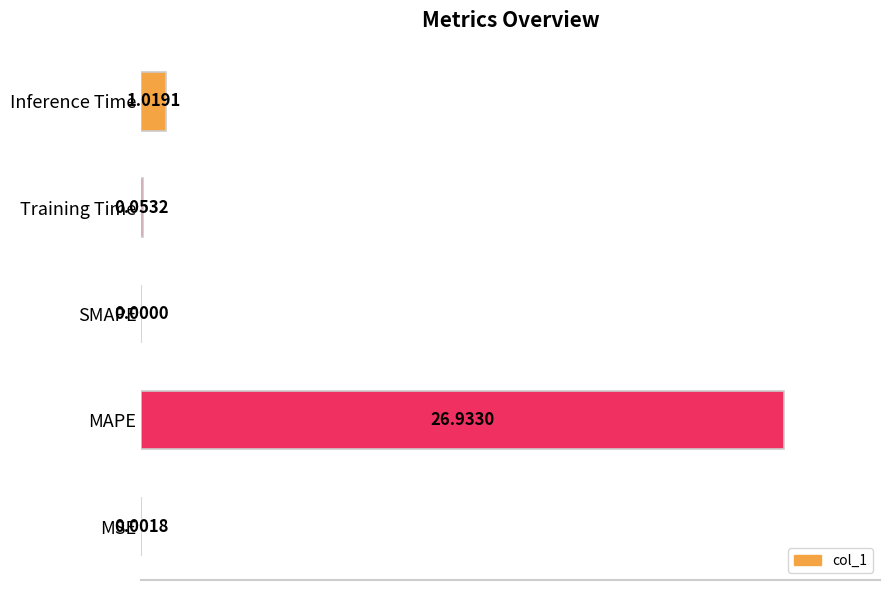

What is the maximum value shown in the chart?

100.0